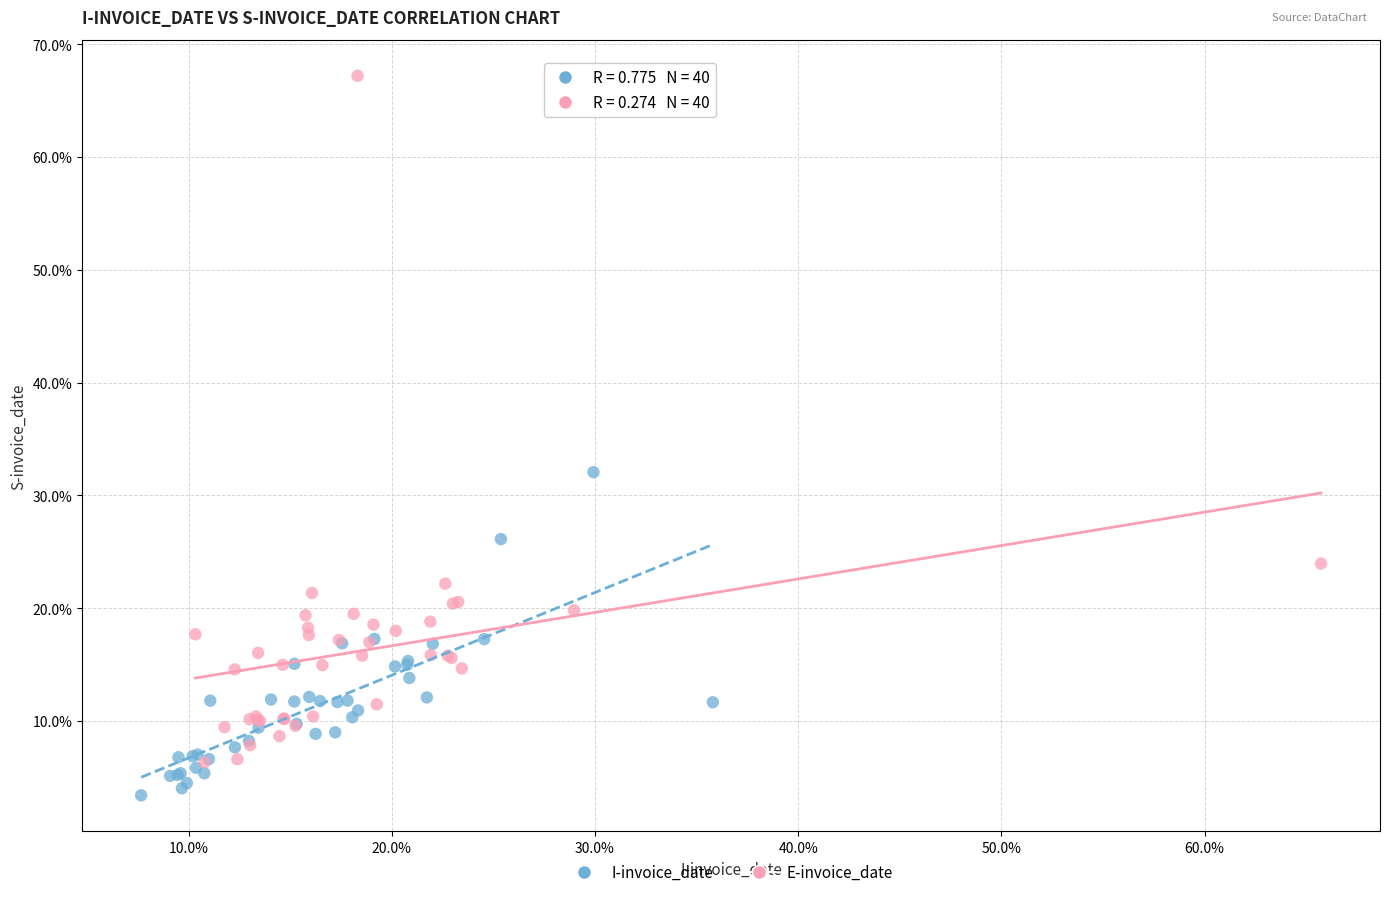

Which series has the widest spread of Y values?

E-invoice_date